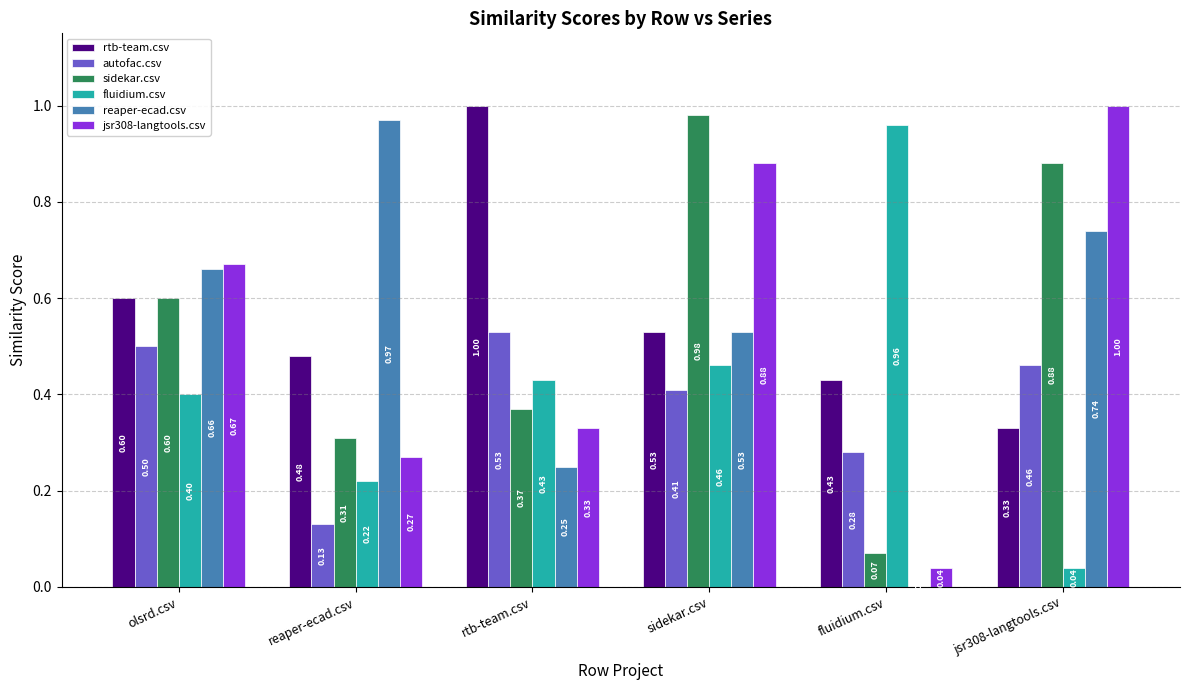

At which label does autofac.csv reach its peak?

rtb-team.csv